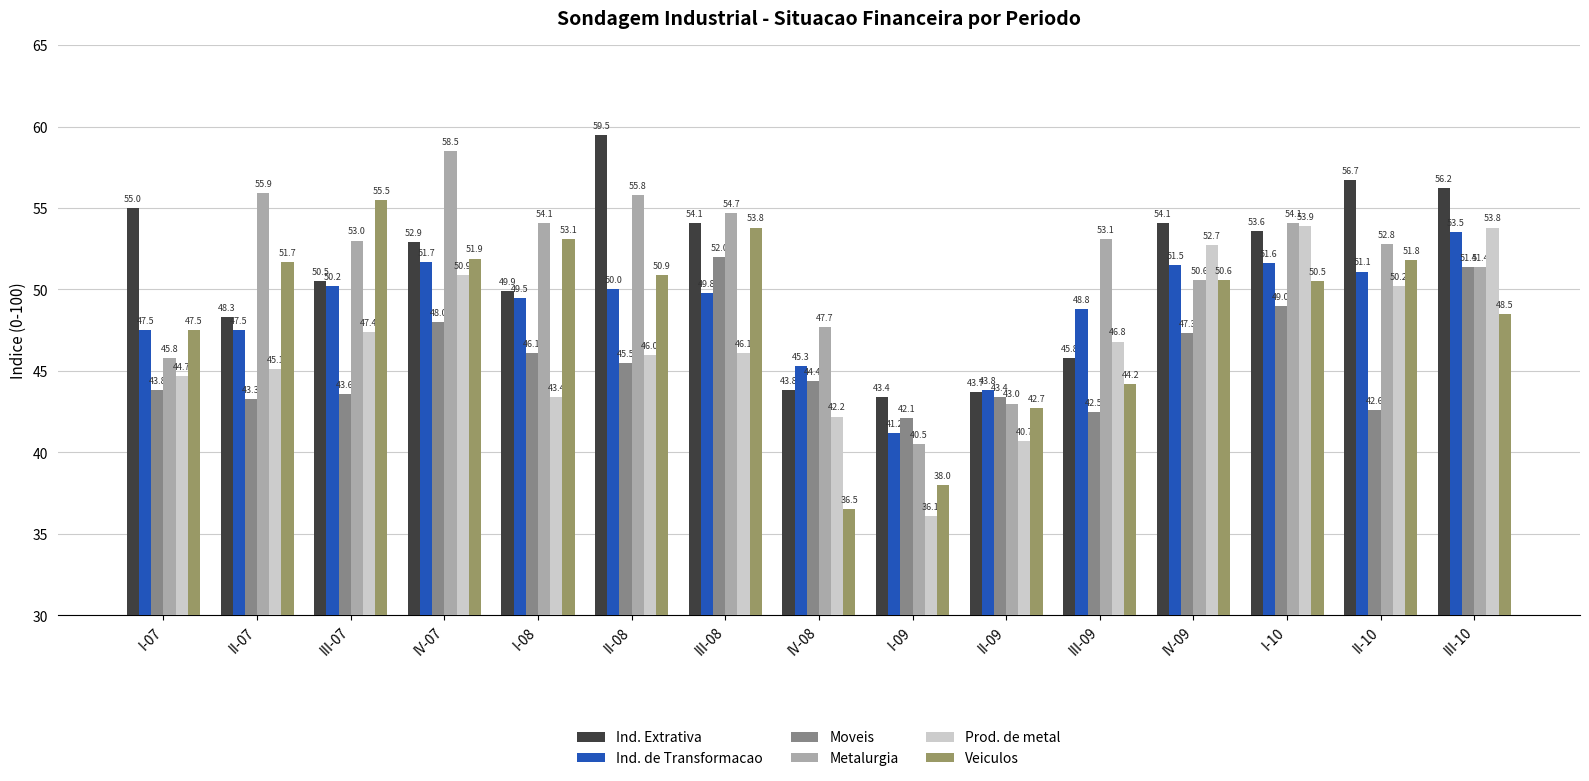

What is the minimum value for Ind. Extrativa?

43.4